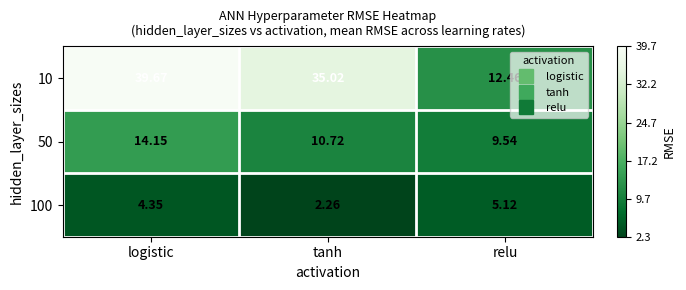

Which category has the lowest value in the 50 series?

relu